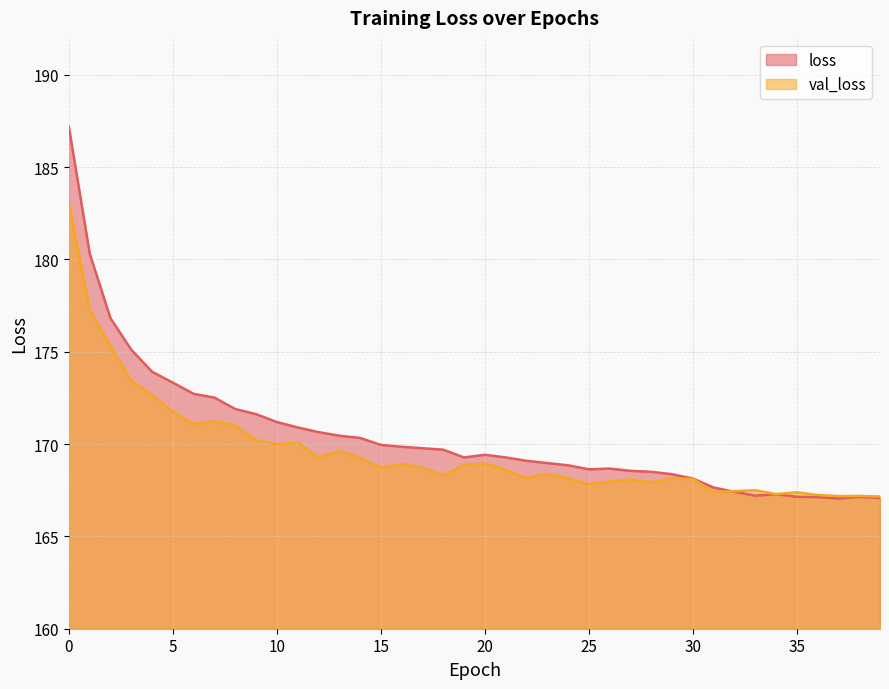

How many times do loss and val_loss cross each other?

1